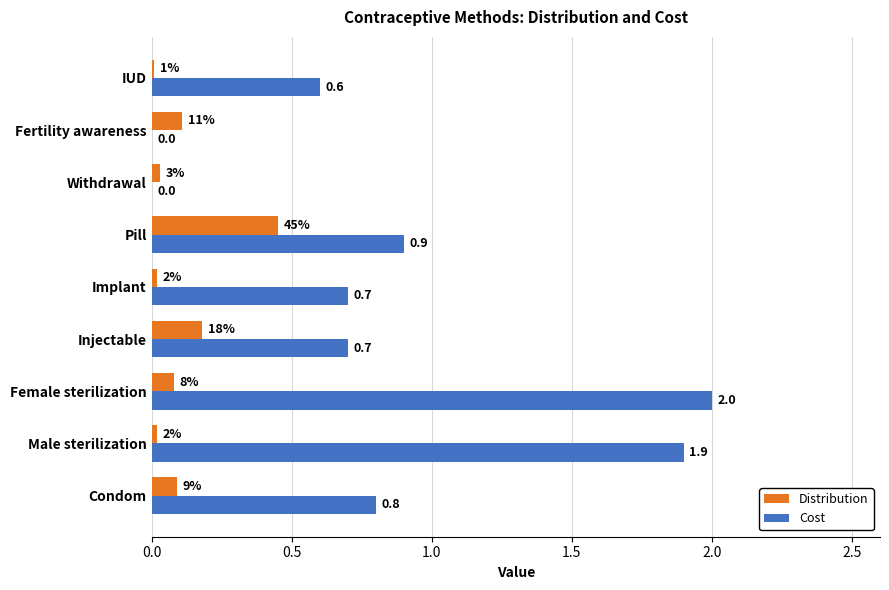

The Cost series shows 3.4 at Female sterilization. True or false?

False